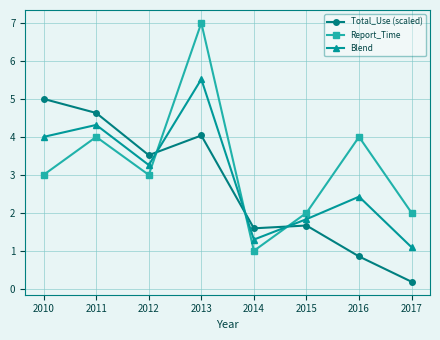

Count the number of data series in this chart.

3